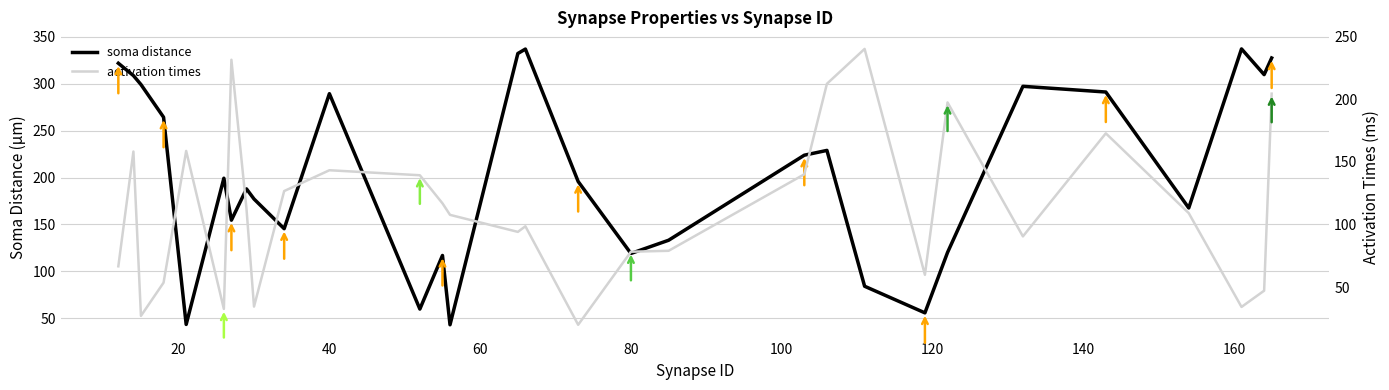

What is the average value of the activation times series?

113.0